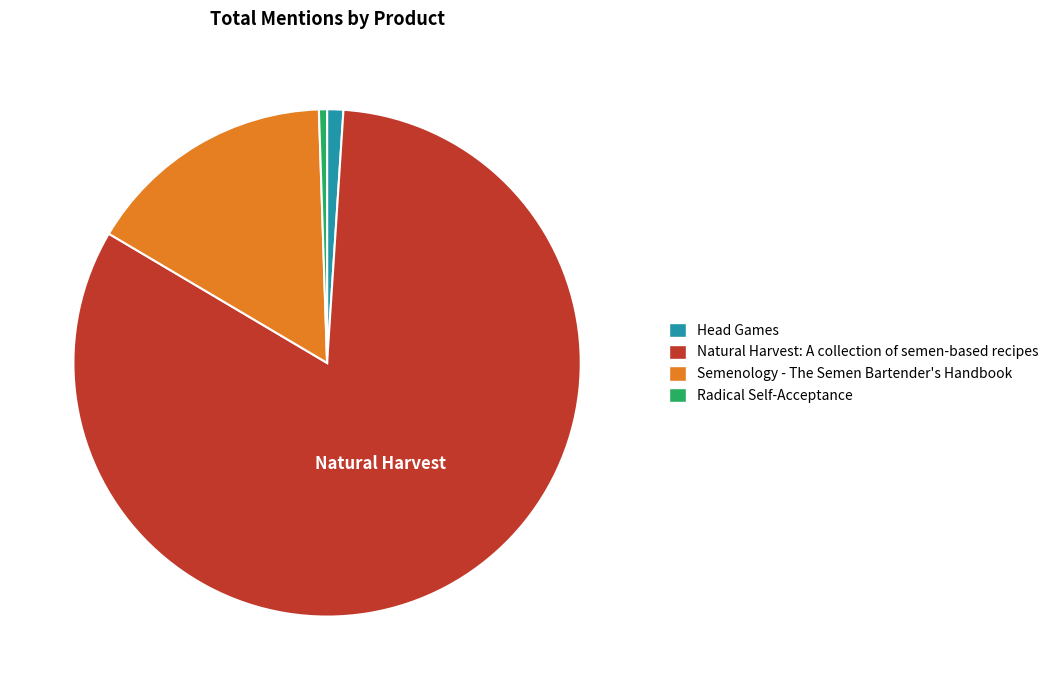

Does Radical Self-Acceptance represent more than half of the total?

No